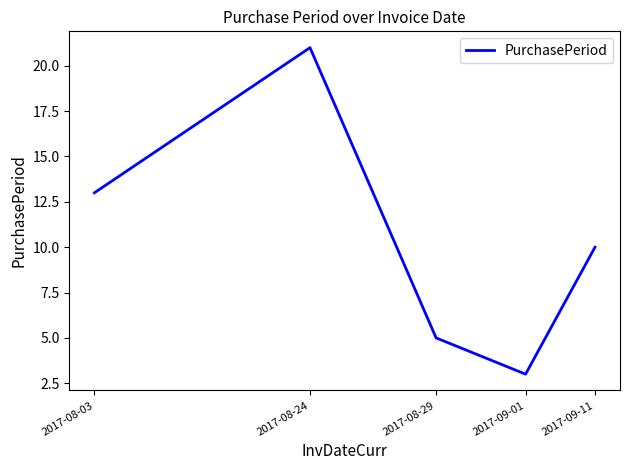

Is this an area chart (filled region under the line)?

No